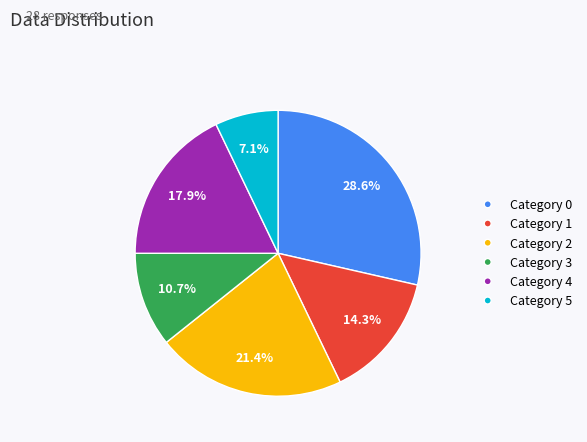

Rank the categories by value from highest to lowest.

Category 0, Category 2, Category 4, Category 1, Category 3, Category 5